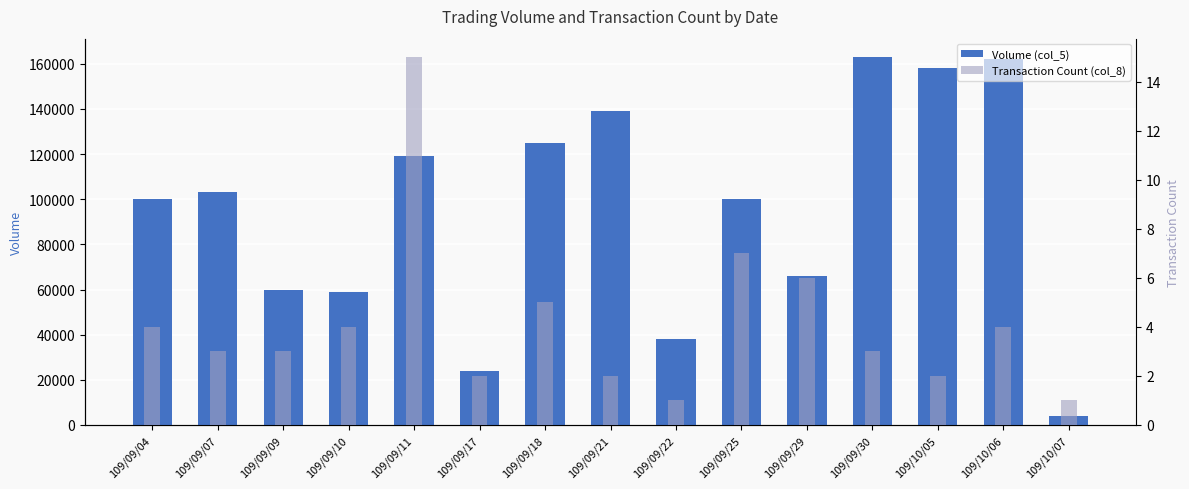

What position from the left is 109/09/18?

7